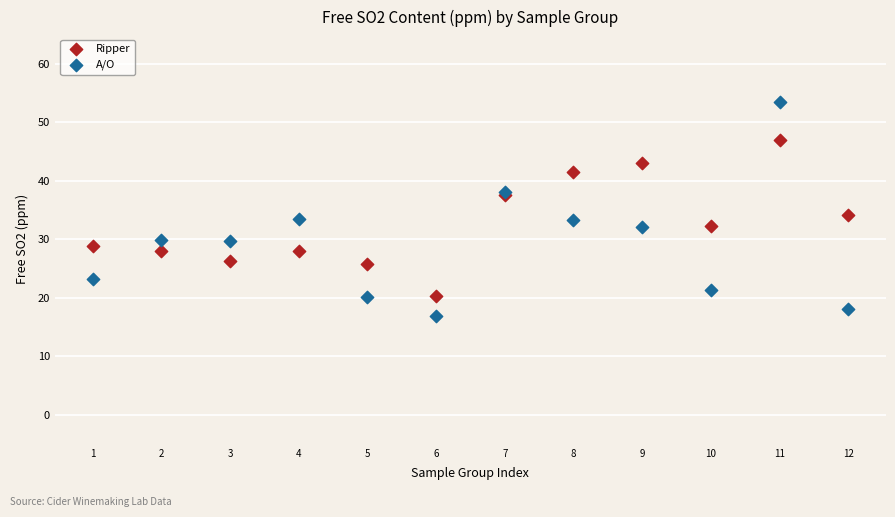

Which series has the widest spread of Y values?

A/O